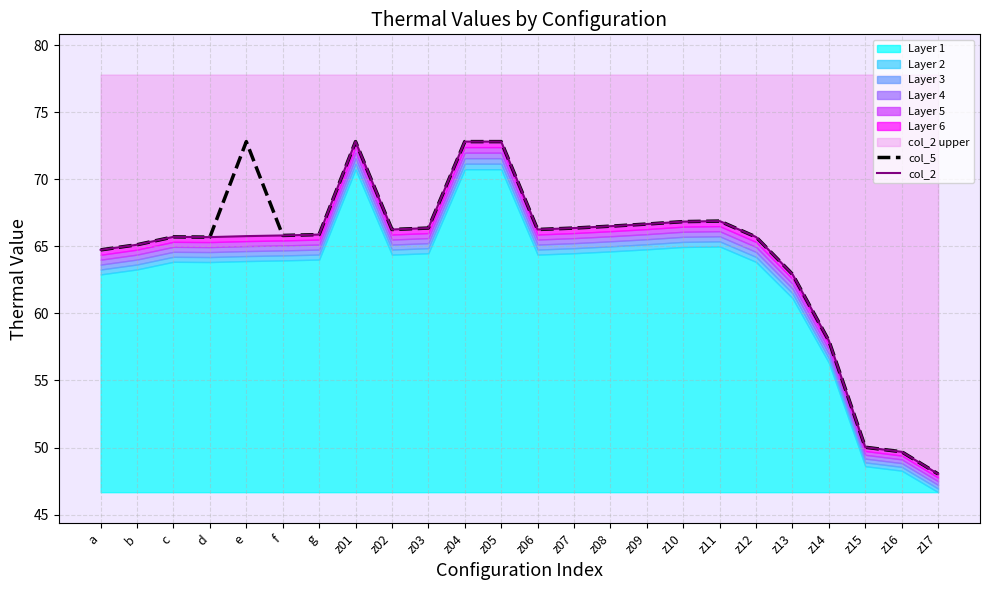

Which series has the largest range (max minus min)?

col_5